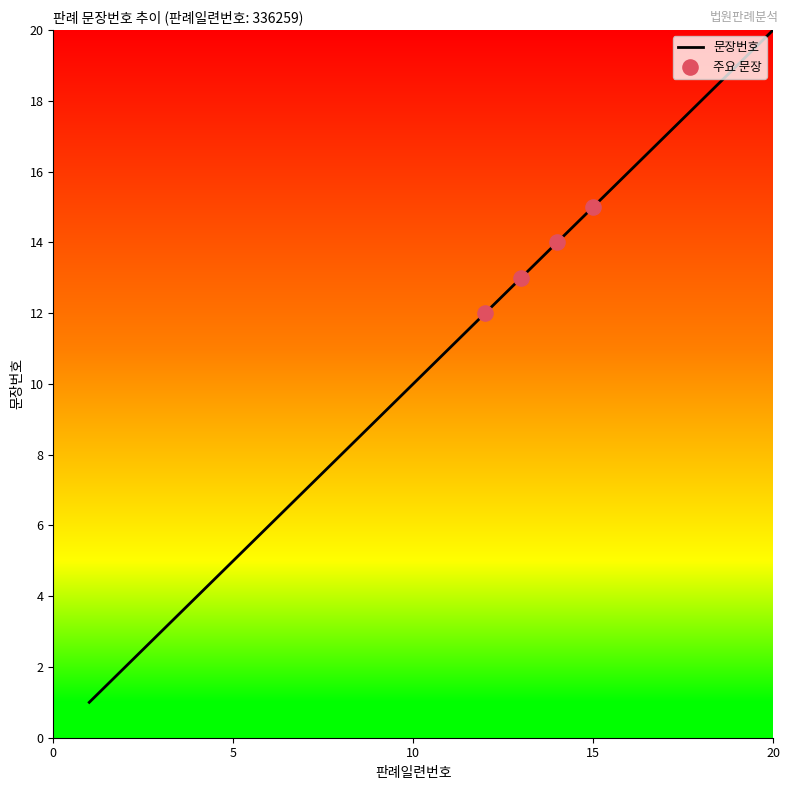

What is the greatest value displayed?

20